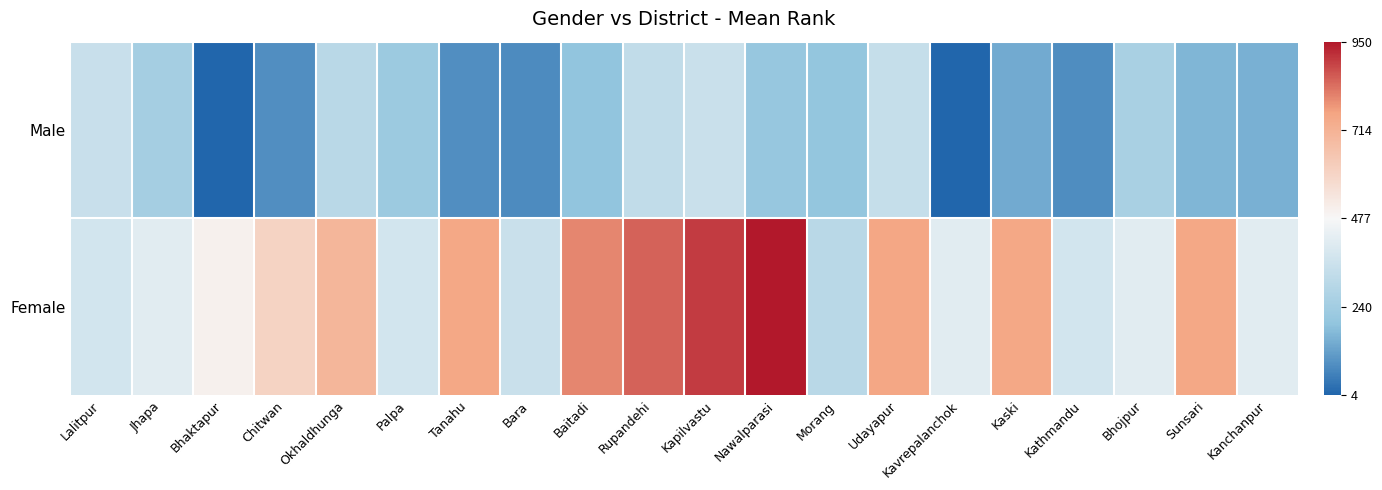

At Kaski, list the series in order from largest to smallest.

Female, Male